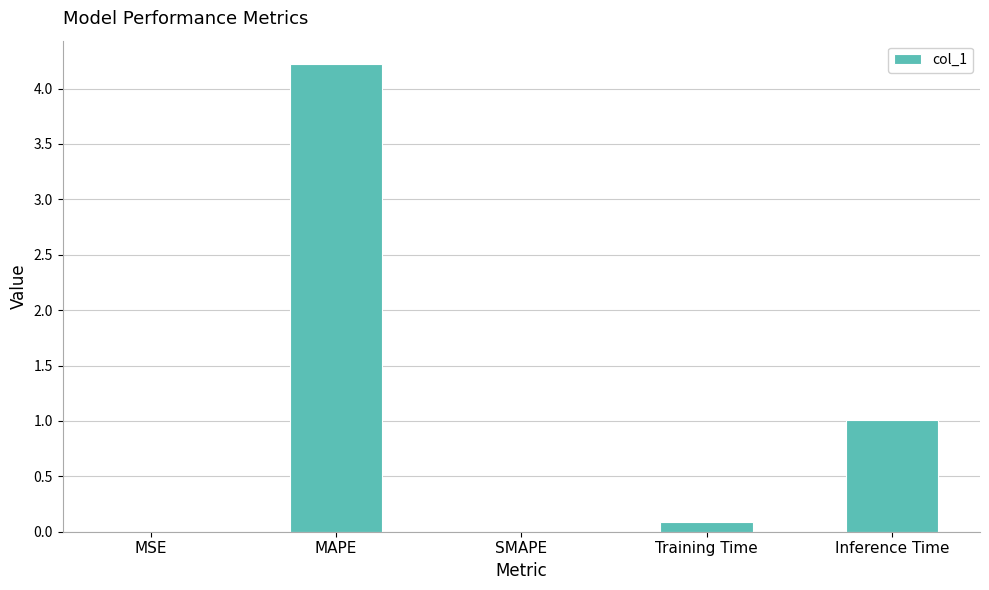

At which label is the value closest to 2?

Inference Time